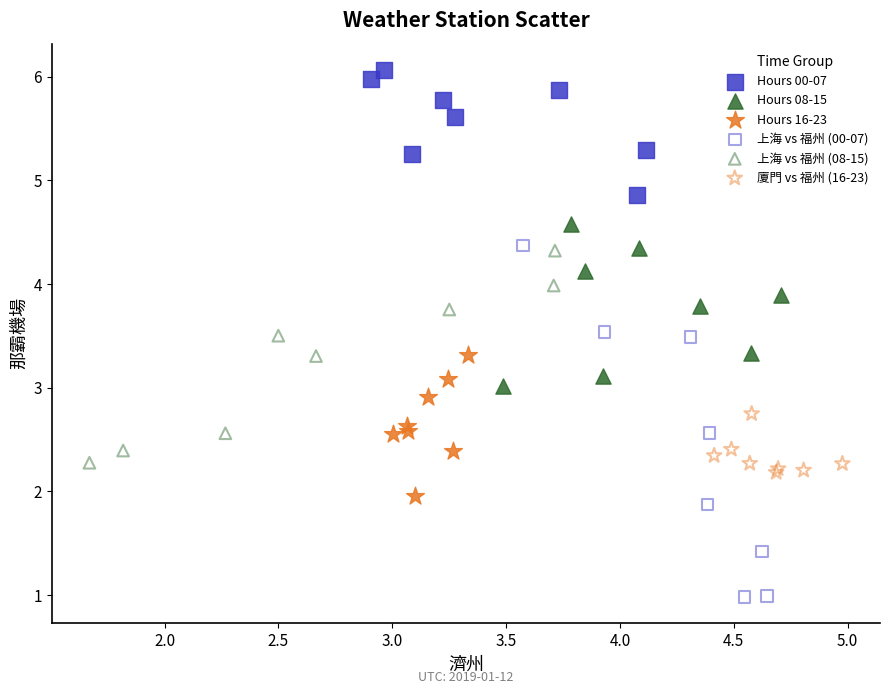

What are all the series names shown in the legend?

Hours 00-07, Hours 08-15, Hours 16-23, 上海 vs 福州 (00-07), 上海 vs 福州 (08-15), 廈門 vs 福州 (16-23)